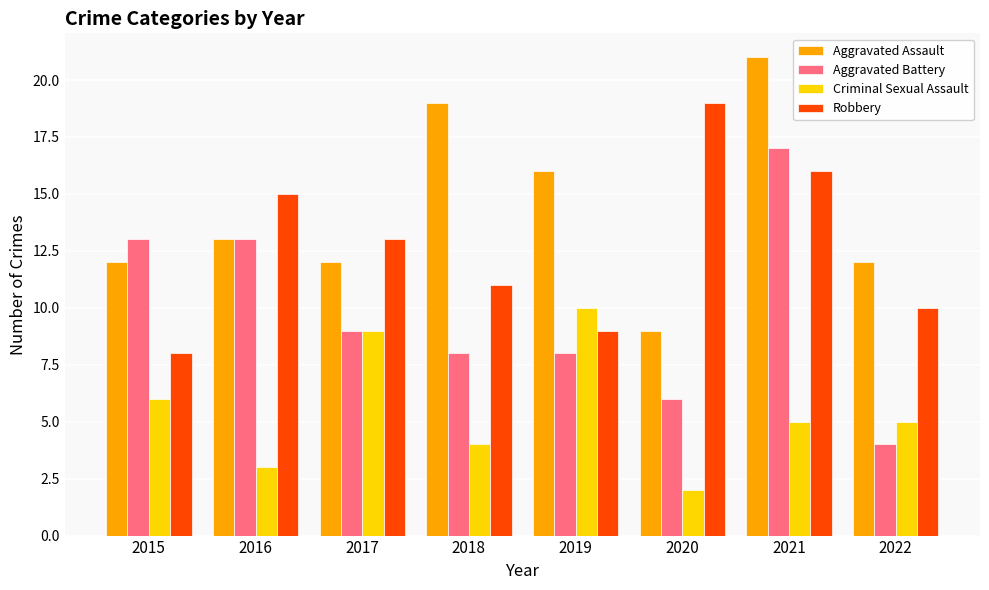

Are the bars grouped side by side (vs. stacked)?

Yes